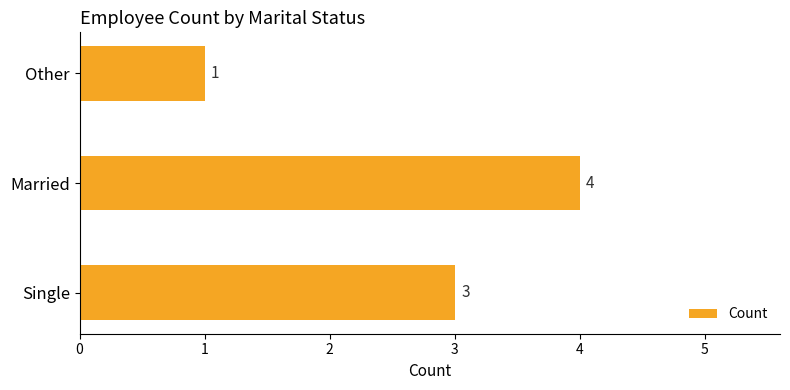

What is the average value?

3